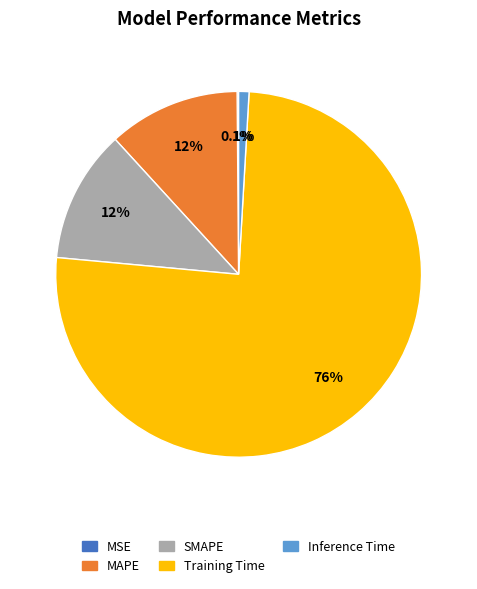

Which slice is the largest?

Training Time